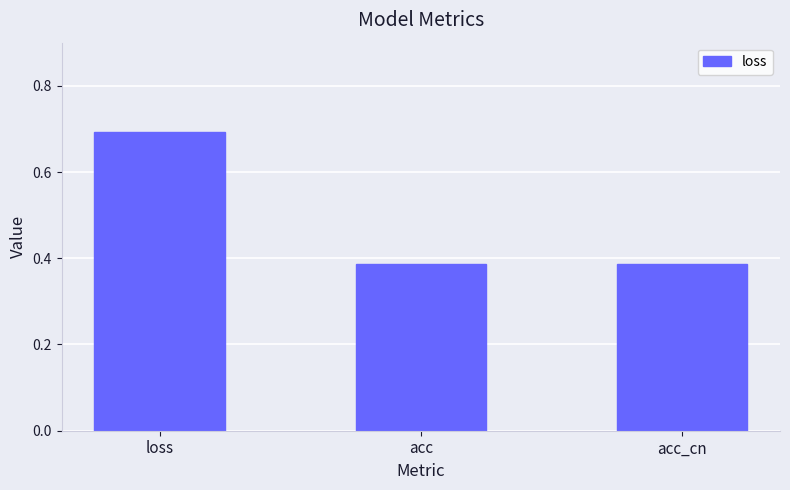

What is the sum of the values at acc and acc_cn?

0.8